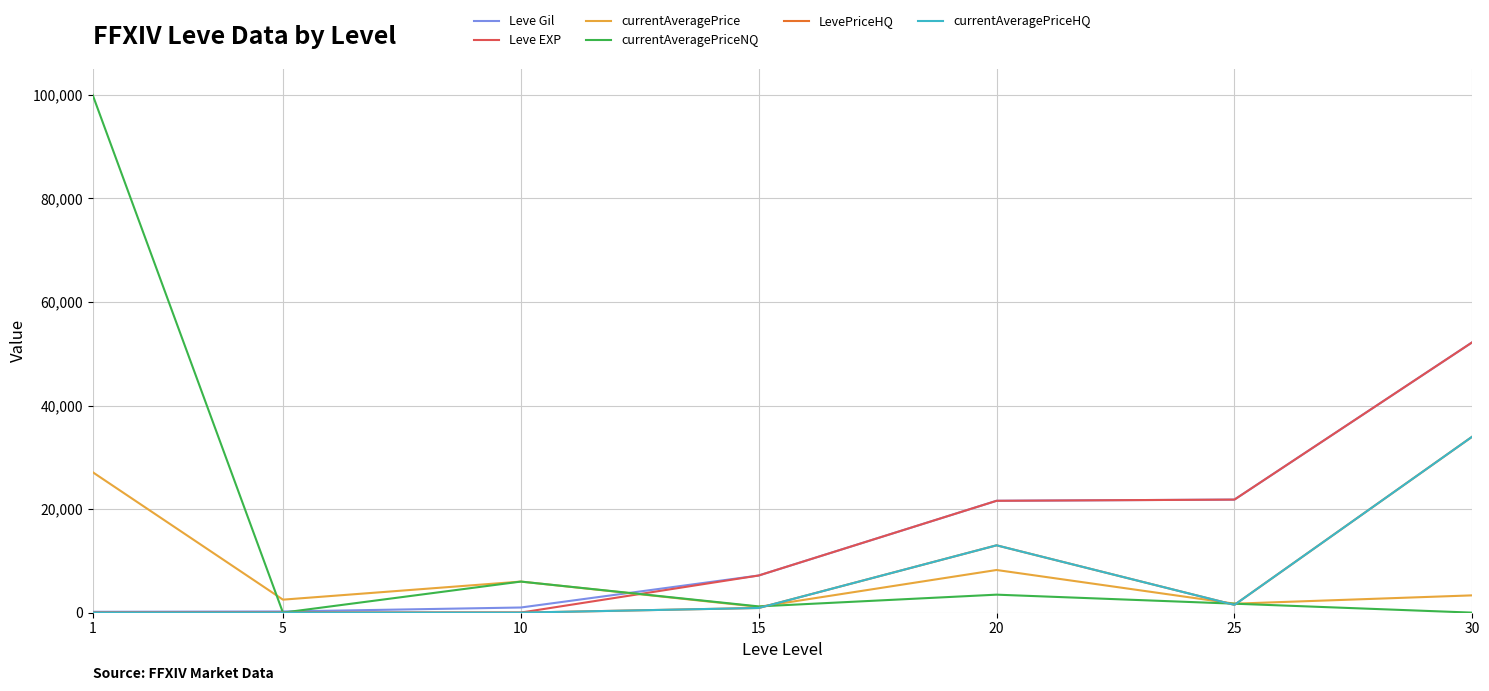

Reading left to right, extract all data points from this chart.

Leve Gil: 1=160	5=220	10=990	15=7170	20=21600	25=21830	30=52220
Leve EXP: 1=1	5=5	10=9	15=7170	20=21600	25=21830	30=52220
currentAveragePrice: 1=27128	5=2507	10=5997	15=1114	20=8235	25=1727	30=3336
currentAveragePriceNQ: 1=100000	5=1	10=5997	15=1201	20=3471	25=1727	30=0
LevePriceHQ: 1=0	5=0	10=0	15=898	20=13000	25=1500	30=33998
currentAveragePriceHQ: 1=0	5=0	10=0	15=898	20=13000	25=1500	30=33998